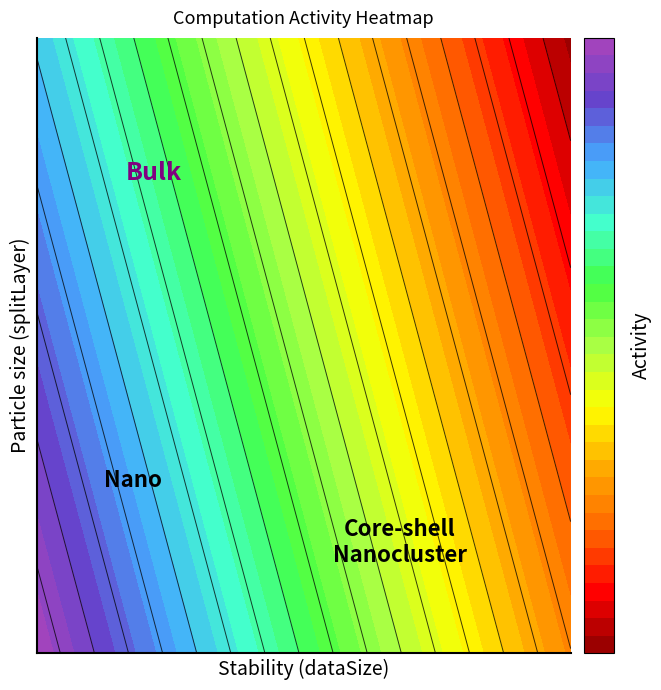

True or false: 0 has a value of 2489112532.6 at computation.

False